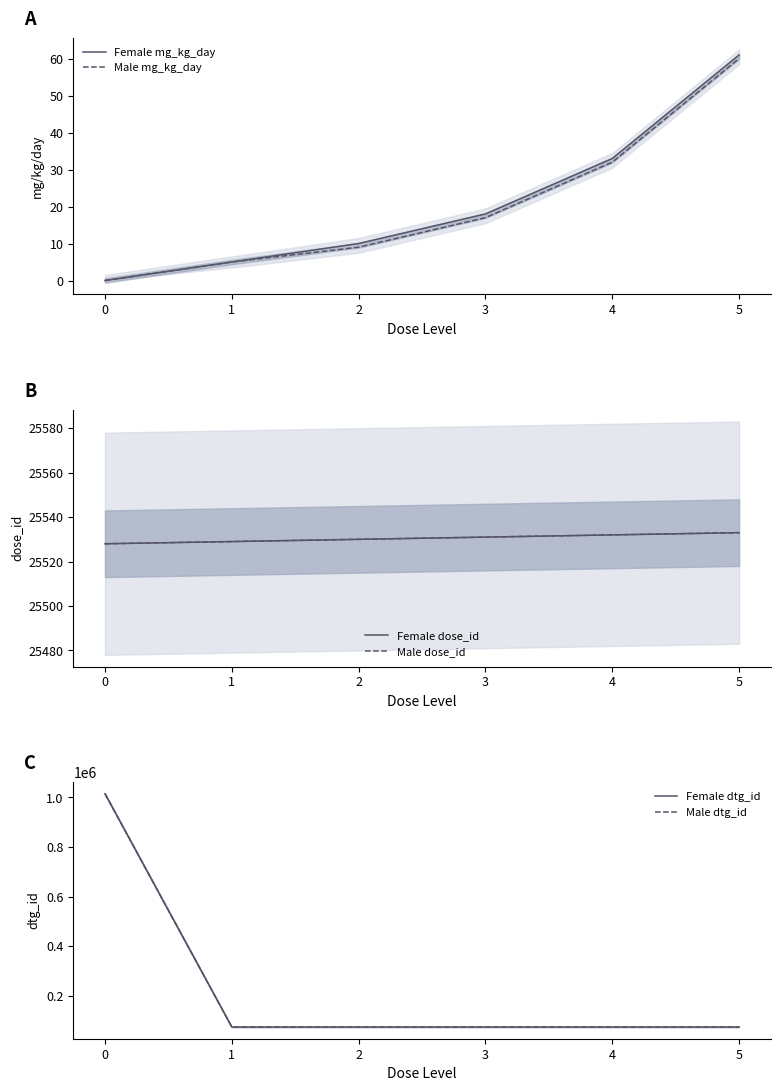

Where does the Male mg_kg_day series first go above 17?

4